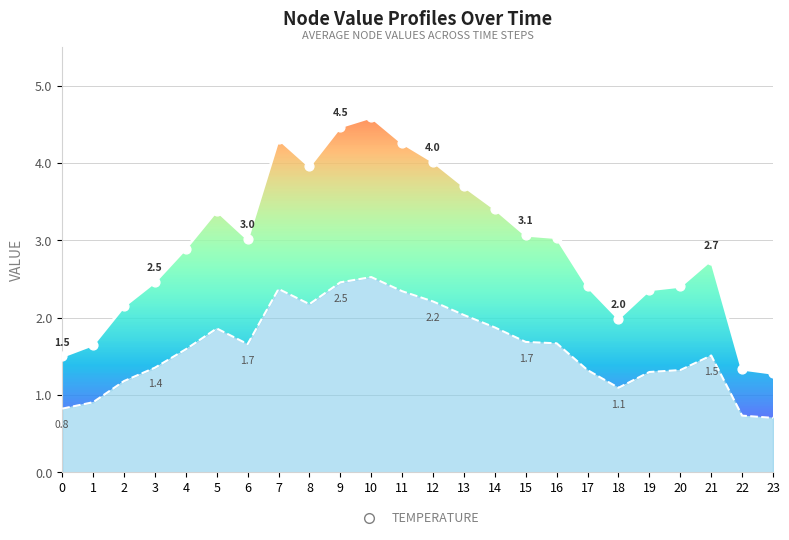

What is the spread (max minus min) of values at 6?

1.4